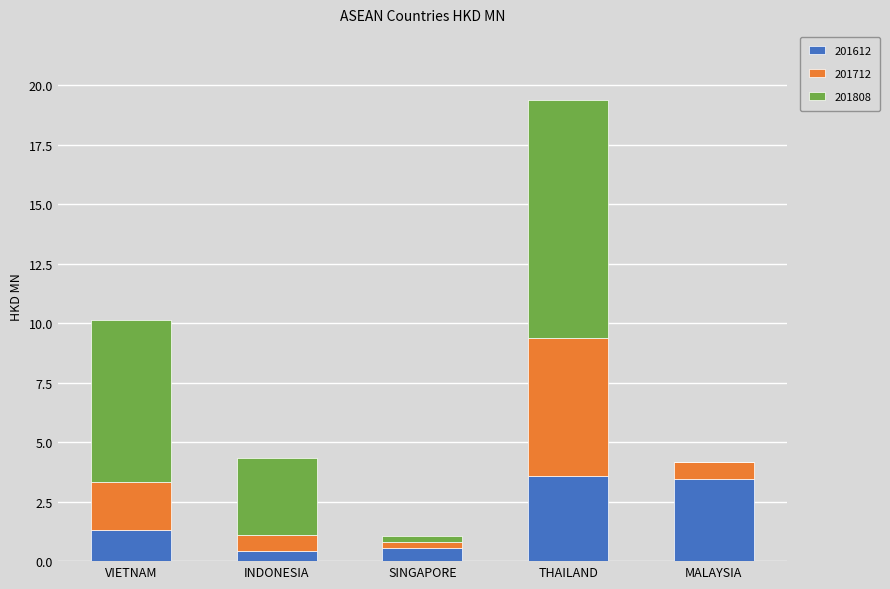

What is the highest value of the 201612 series?

3.6